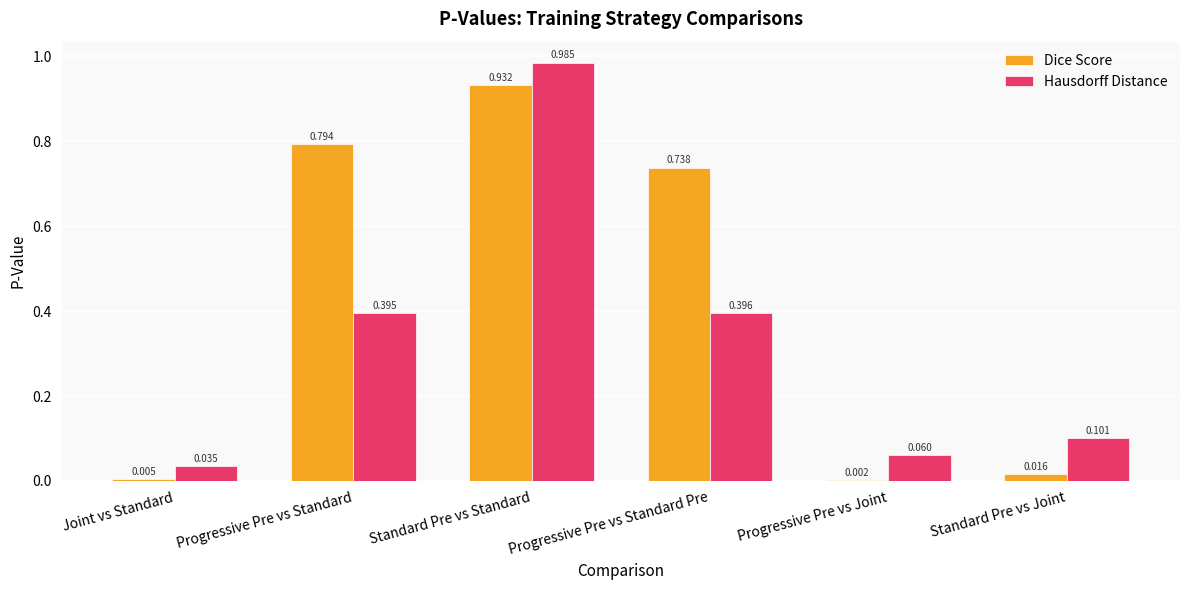

Between Standard Pre vs Standard and Progressive Pre vs Standard Pre, which series saw the biggest shift?

Hausdorff Distance